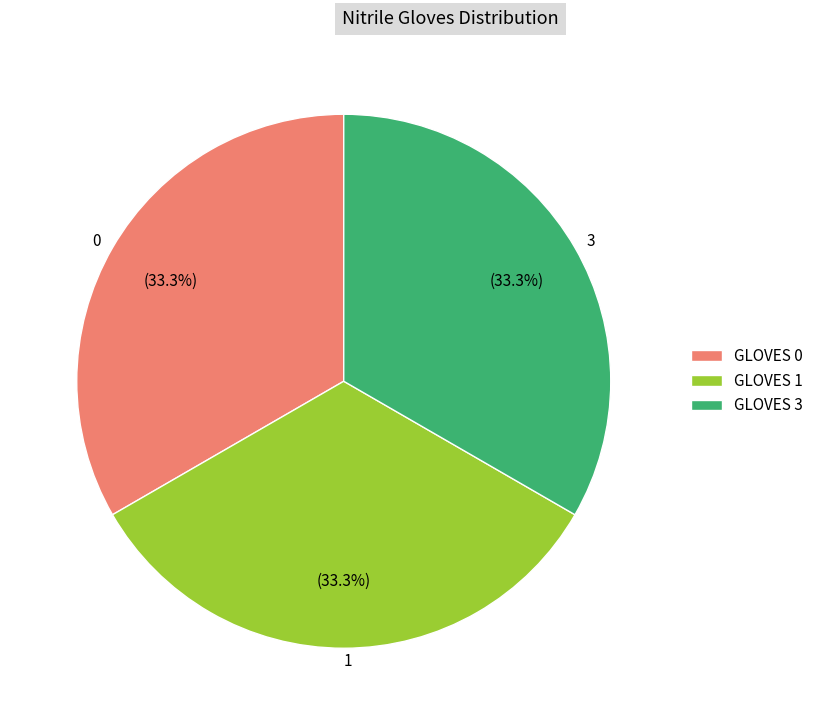

Do 0 and 3 together represent more than half of the pie?

Yes